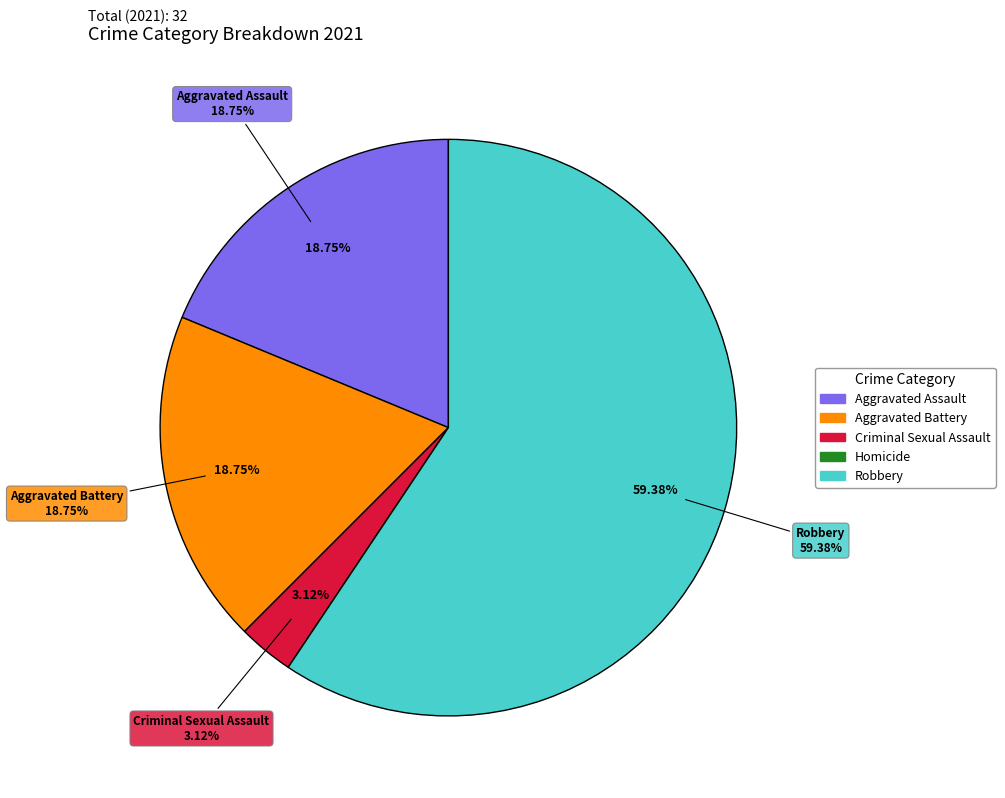

How many slices are in this pie chart?

5